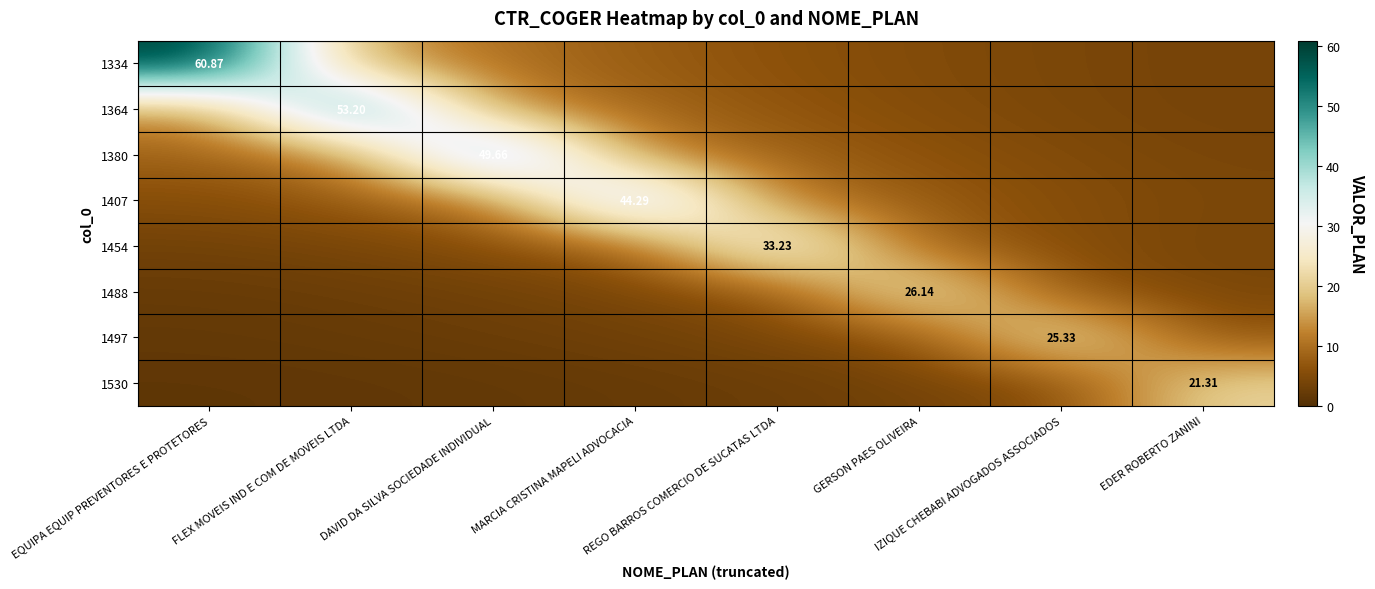

The value of 1530 at MARCIA CRISTINA MAPELI ADVOCACIA is 2.1. True or false?

True